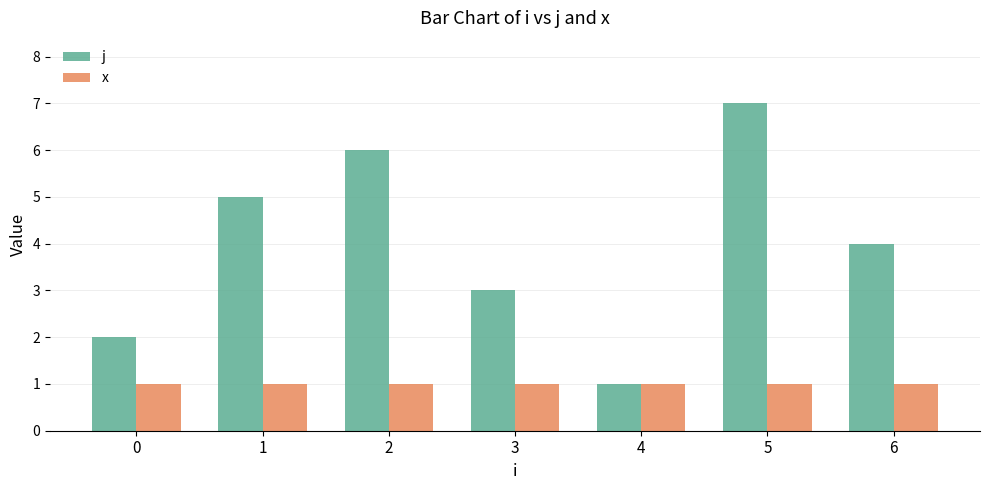

What is the total value across all series at 4?

2